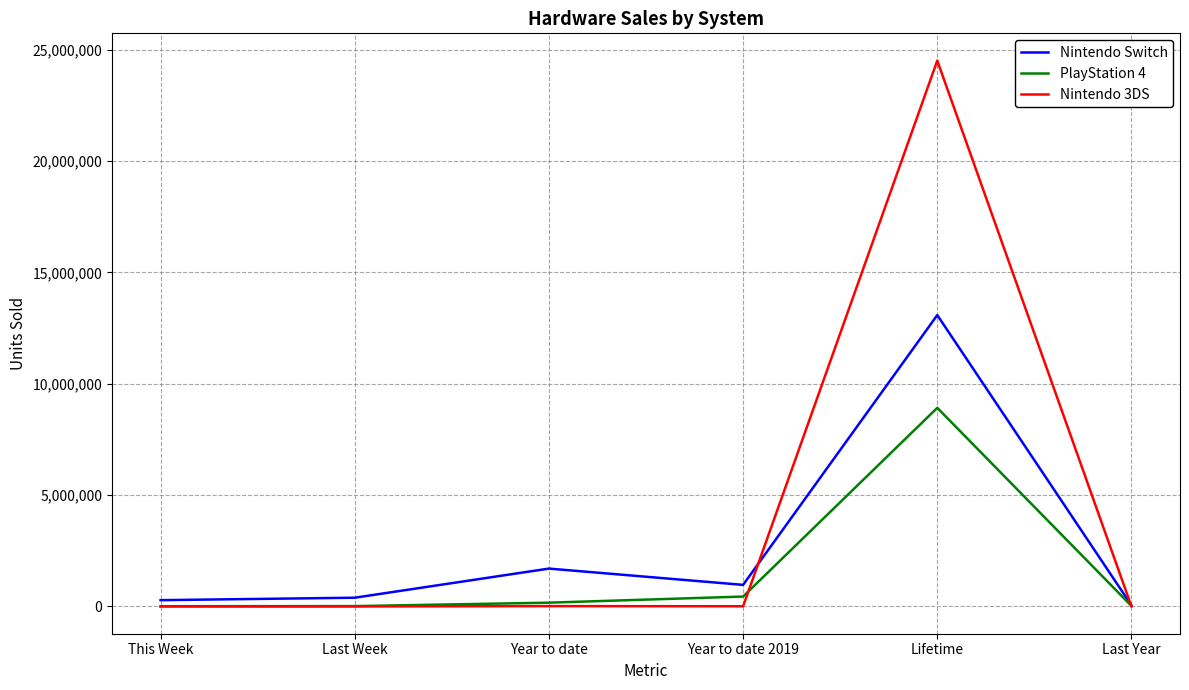

The value of PlayStation 4 at Lifetime is 8918329. True or false?

True